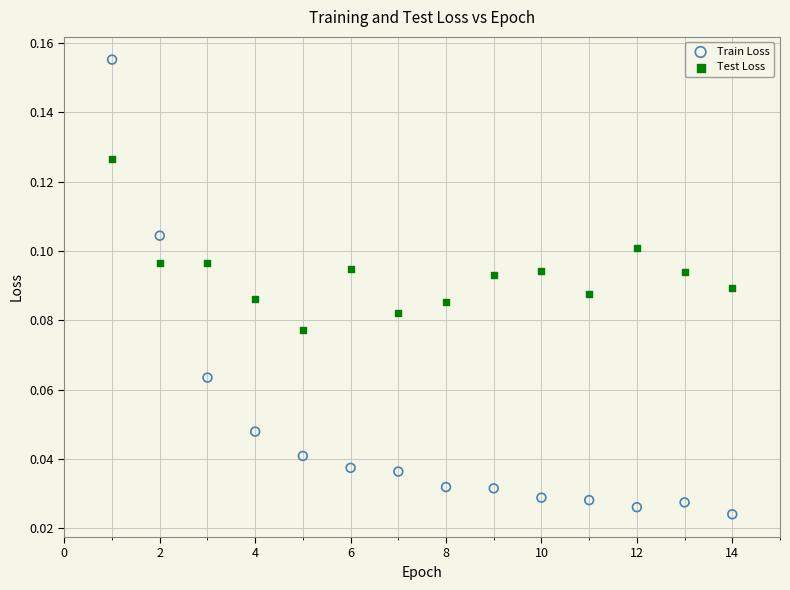

What are all the series names shown in the legend?

Train Loss, Test Loss